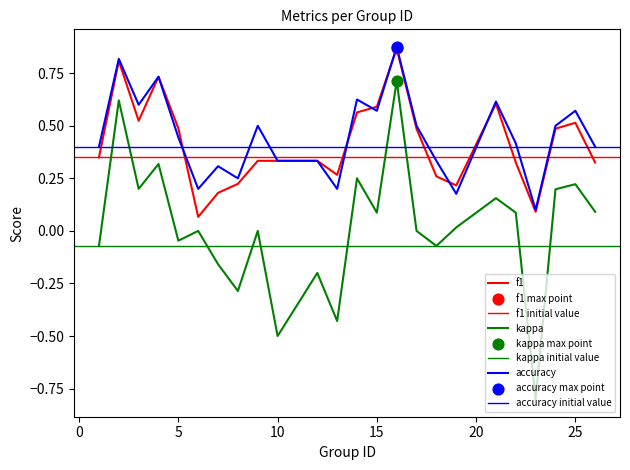

At which category is the sum across all series the highest?

16